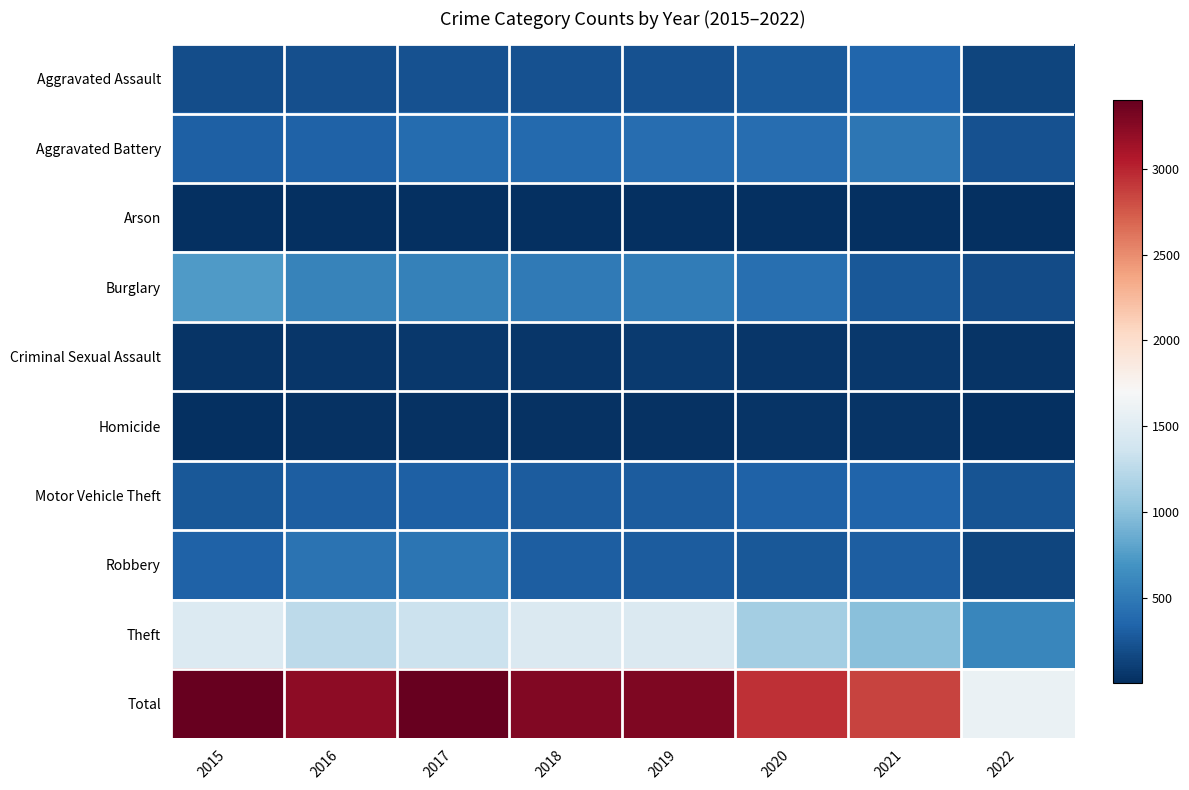

Reading right to left, list all the values displayed in this chart.

Aggravated Assault: 2022=148	2021=353	2020=273	2019=223	2018=225	2017=224	2016=206	2015=194
Aggravated Battery: 2022=231	2021=479	2020=416	2019=407	2018=389	2017=400	2016=336	2015=316
Arson: 2022=7	2021=12	2020=17	2019=12	2018=7	2017=10	2016=7	2015=9
Burglary: 2022=182	2021=262	2020=425	2019=517	2018=506	2017=562	2016=576	2015=738
Criminal Sexual Assault: 2022=34	2021=61	2020=48	2019=77	2018=60	2017=61	2016=50	2015=46
Homicide: 2022=18	2021=38	2020=41	2019=22	2018=25	2017=33	2016=26	2015=15
Motor Vehicle Theft: 2022=236	2021=348	2020=333	2019=290	2018=298	2017=312	2016=304	2015=263
Robbery: 2022=142	2021=300	2020=263	2019=287	2018=301	2017=460	2016=454	2015=337
Theft: 2022=592	2021=997	2020=1125	2019=1459	2018=1461	2017=1339	2016=1259	2015=1474
Total: 2022=1590	2021=2850	2020=2941	2019=3294	2018=3272	2017=3401	2016=3218	2015=3392